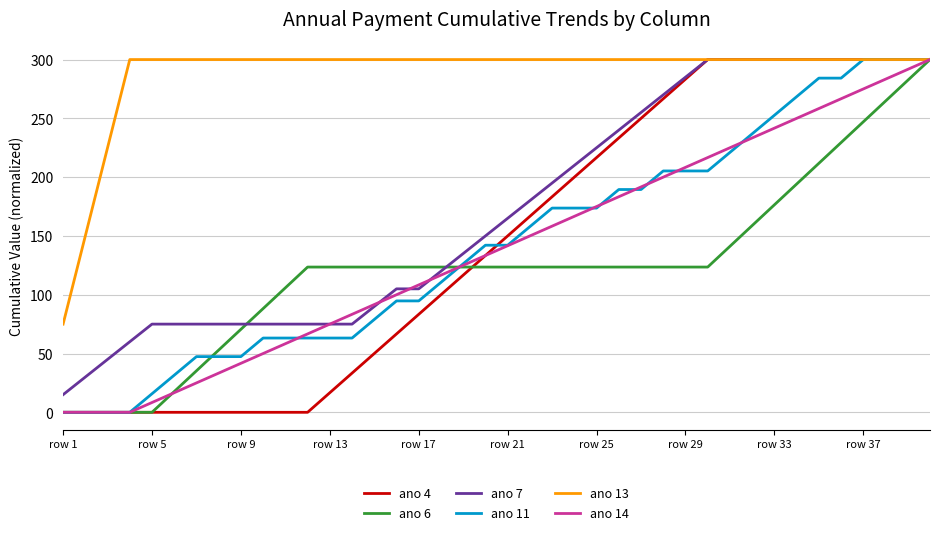

Reading left to right, what are all the values shown in this chart?

ano 4: 0.0	0.0	0.0	0.0	0.0	0.0	0.0	0.0	0.0	0.0	0.0	0.0	16.7	33.3	50.0	66.7	83.3	100.0	116.7	133.3	150.0	166.7	183.3	200.0	216.7	233.3	250.0	266.7	283.3	300.0	300.0	300.0	300.0	300.0	300.0	300.0	300.0	300.0	300.0	300.0
ano 6: 0.0	0.0	0.0	0.0	0.0	17.6	35.3	52.9	70.6	88.2	105.9	123.5	123.5	123.5	123.5	123.5	123.5	123.5	123.5	123.5	123.5	123.5	123.5	123.5	123.5	123.5	123.5	123.5	123.5	123.5	141.2	158.8	176.5	194.1	211.8	229.4	247.1	264.7	282.4	300.0
ano 7: 15.0	30.0	45.0	60.0	75.0	75.0	75.0	75.0	75.0	75.0	75.0	75.0	75.0	75.0	90.0	105.0	105.0	120.0	135.0	150.0	165.0	180.0	195.0	210.0	225.0	240.0	255.0	270.0	285.0	300.0	300.0	300.0	300.0	300.0	300.0	300.0	300.0	300.0	300.0	300.0
ano 11: 0.0	0.0	0.0	0.0	15.8	31.6	47.4	47.4	47.4	63.2	63.2	63.2	63.2	63.2	78.9	94.7	94.7	110.5	126.3	142.1	142.1	157.9	173.7	173.7	173.7	189.5	189.5	205.3	205.3	205.3	221.1	236.8	252.6	268.4	284.2	284.2	300.0	300.0	300.0	300.0
ano 13: 75.0	150.0	225.0	300.0	300.0	300.0	300.0	300.0	300.0	300.0	300.0	300.0	300.0	300.0	300.0	300.0	300.0	300.0	300.0	300.0	300.0	300.0	300.0	300.0	300.0	300.0	300.0	300.0	300.0	300.0	300.0	300.0	300.0	300.0	300.0	300.0	300.0	300.0	300.0	300.0
ano 14: 0.0	0.0	0.0	0.0	8.3	16.7	25.0	33.3	41.7	50.0	58.3	66.7	75.0	83.3	91.7	100.0	108.3	116.7	125.0	133.3	141.7	150.0	158.3	166.7	175.0	183.3	191.7	200.0	208.3	216.7	225.0	233.3	241.7	250.0	258.3	266.7	275.0	283.3	291.7	300.0